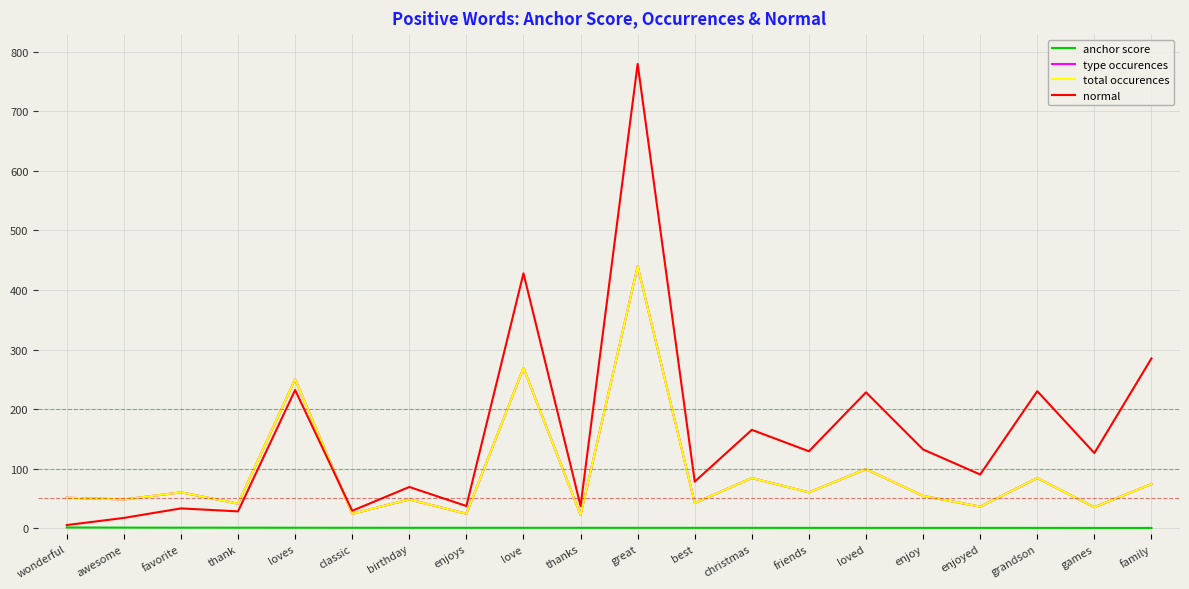

What is the difference between the maximum and minimum values in the type occurences series?

418.0